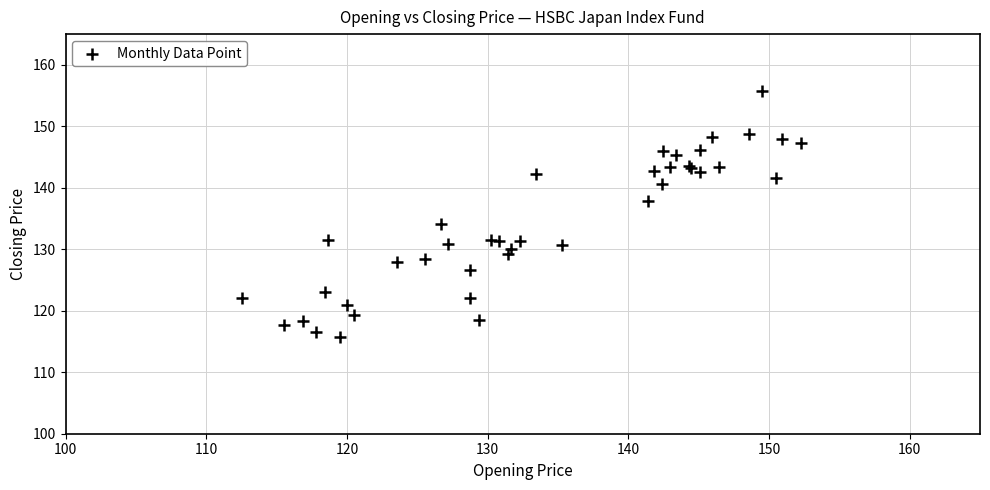

What Y value in the scatter plot is closest to 135?

134.1